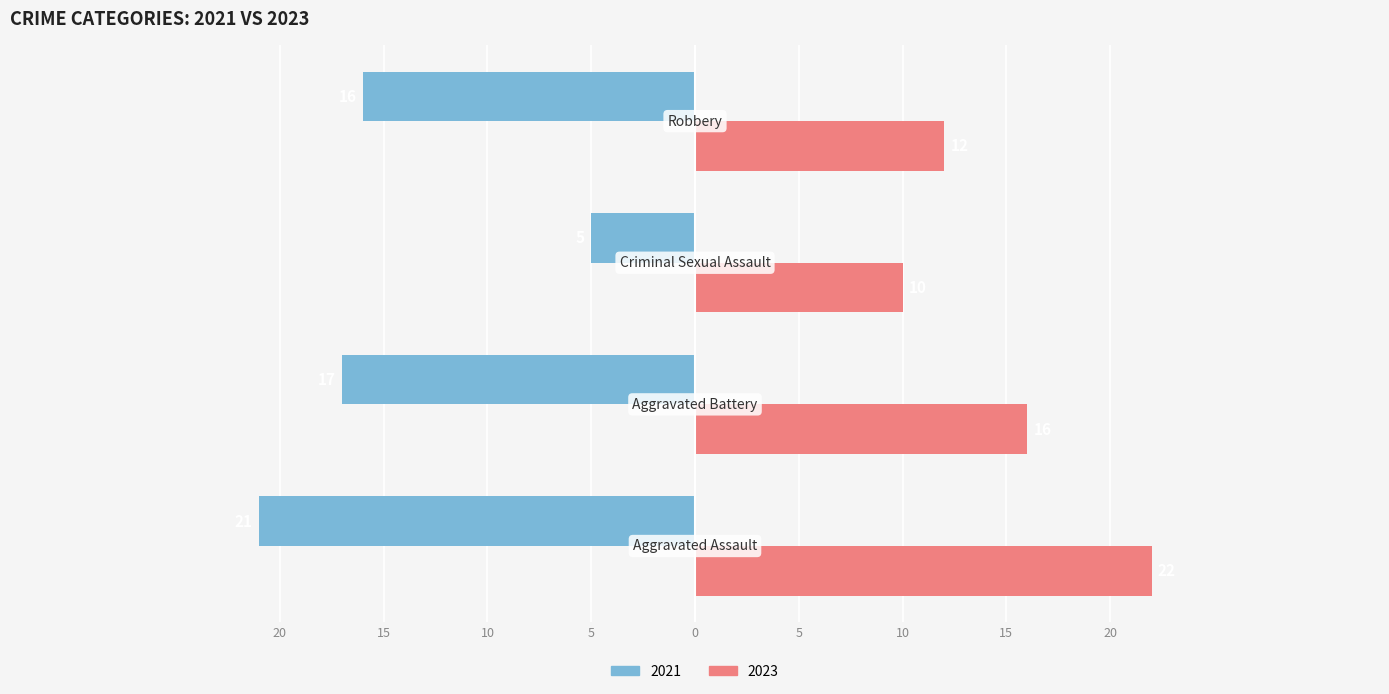

What are all the series names shown in the legend?

2021, 2023